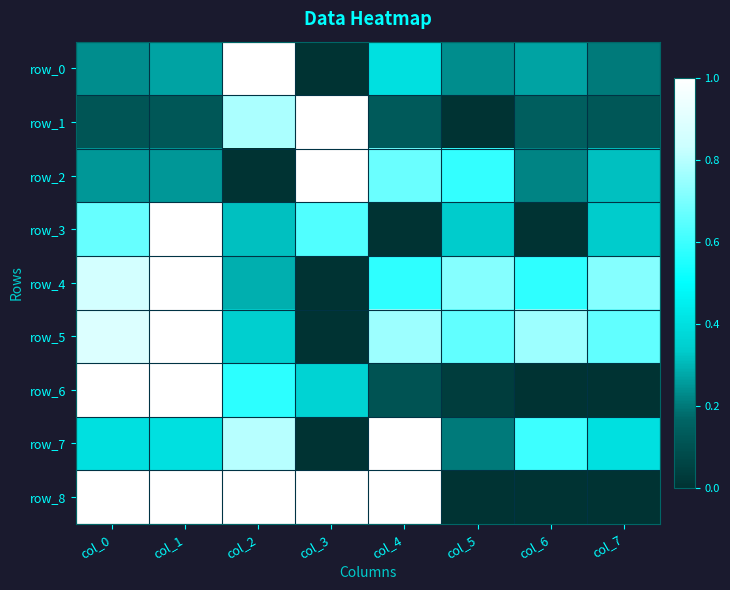

What is the sum of all row_7 values?

3.8